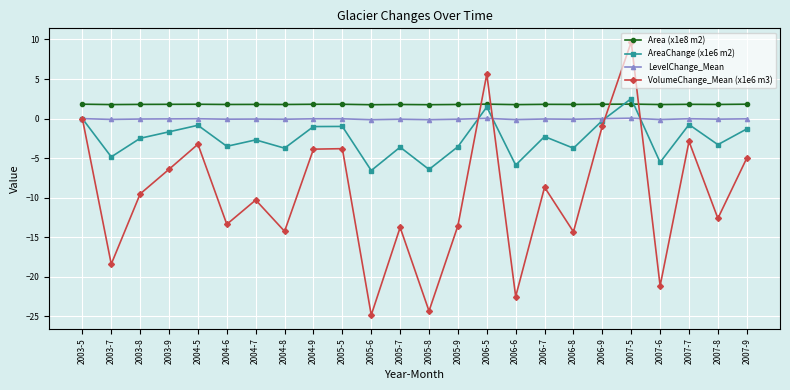

What is the difference between the maximum and minimum values in the Area (x1e8 m2) series?

0.1